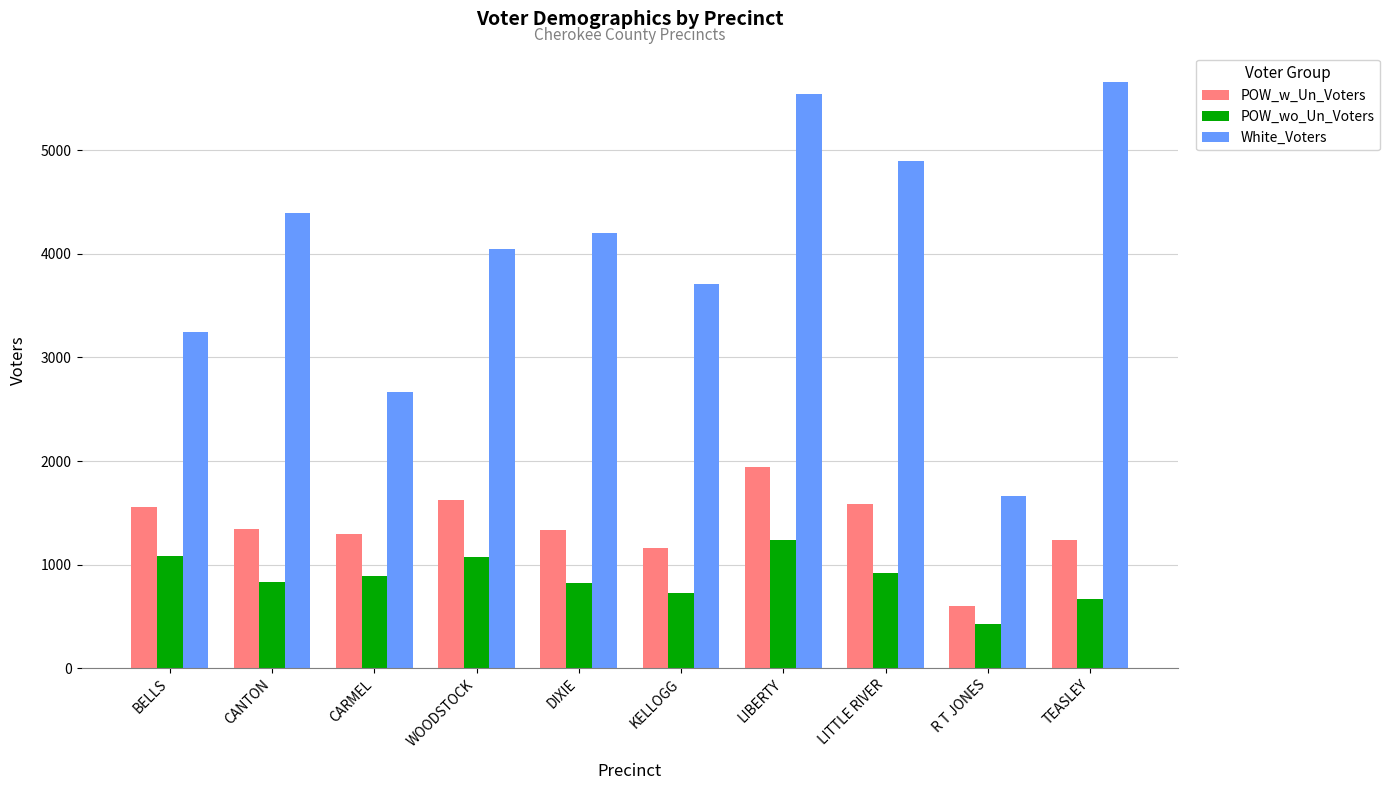

Where does the POW_wo_Un_Voters series first go above 892?

BELLS